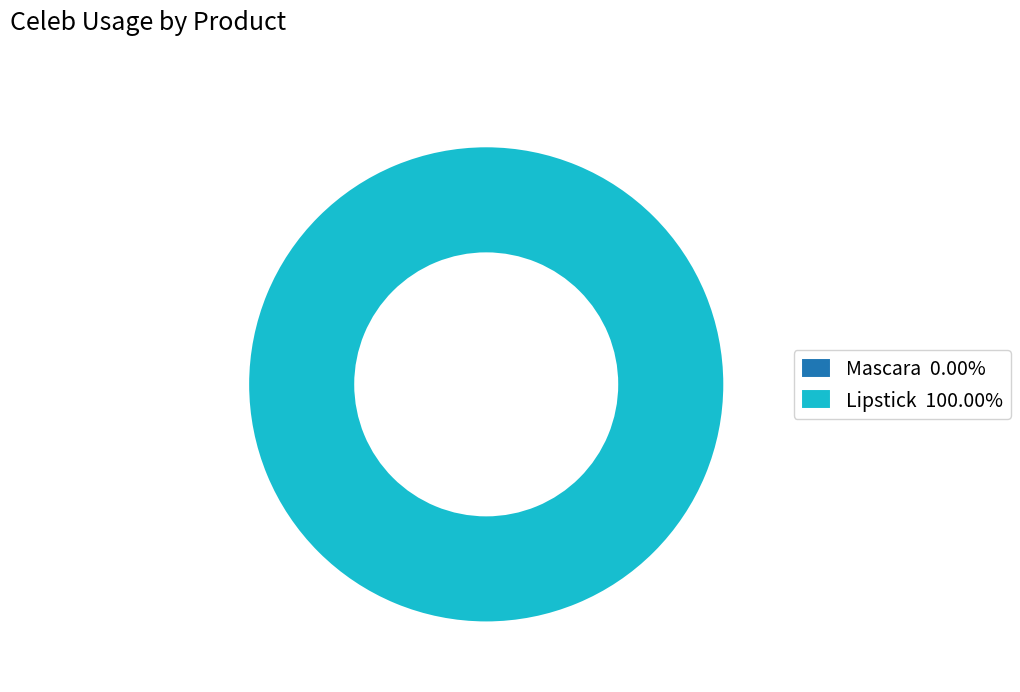

To the nearest percent, what percentage of the pie is Lipstick?

100%